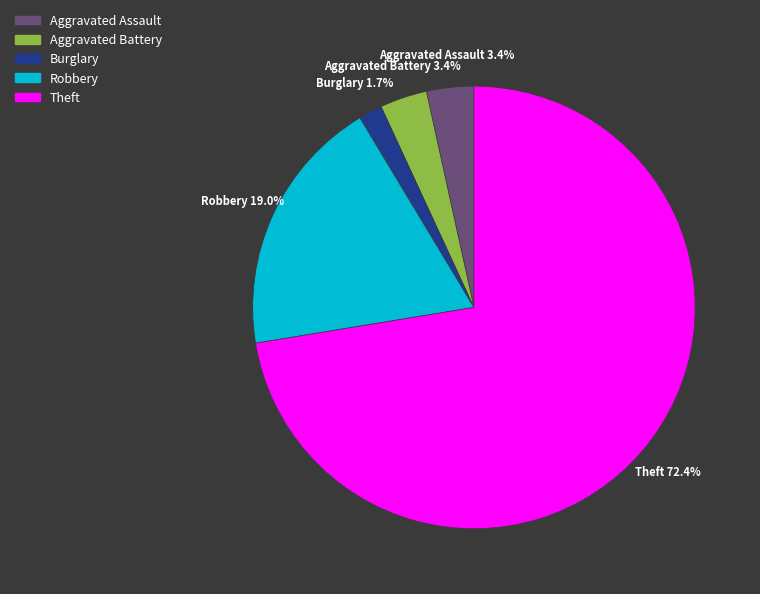

Is there any slice that represents more than half of the pie?

Yes